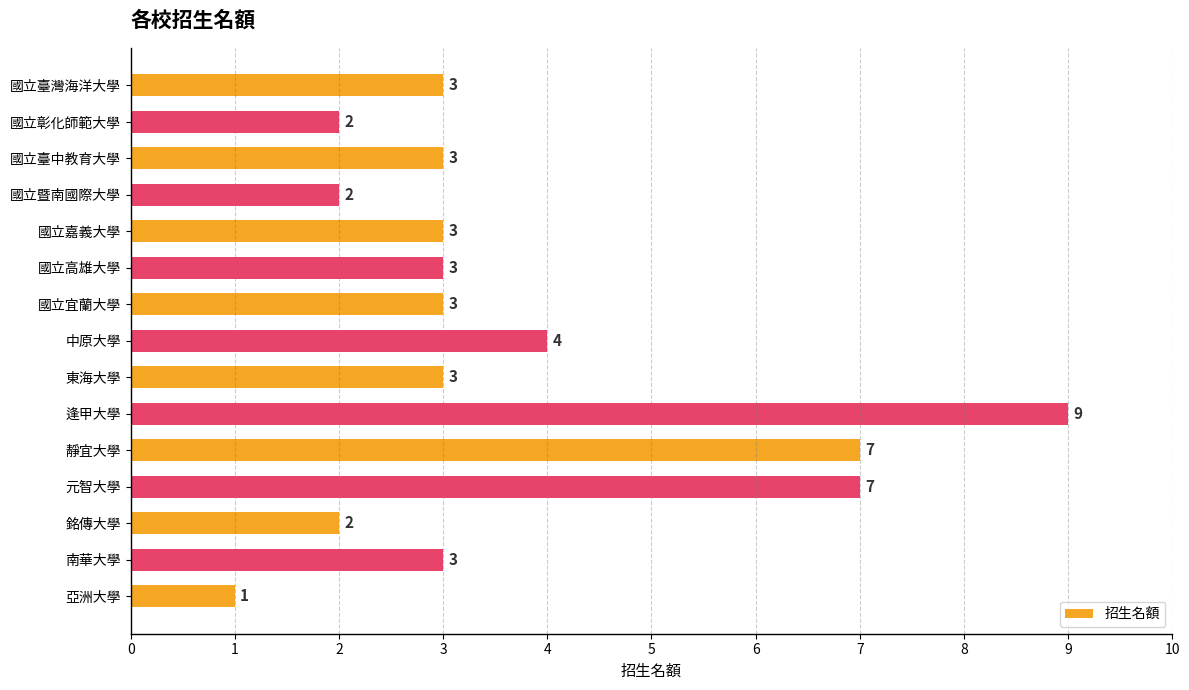

What is the label of the 12th bar from the top?

元智大學